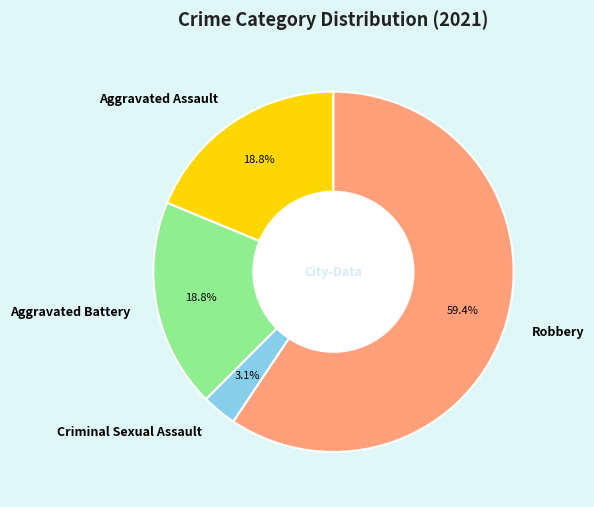

True or false: Criminal Sexual Assault accounts for 11% of the total.

False